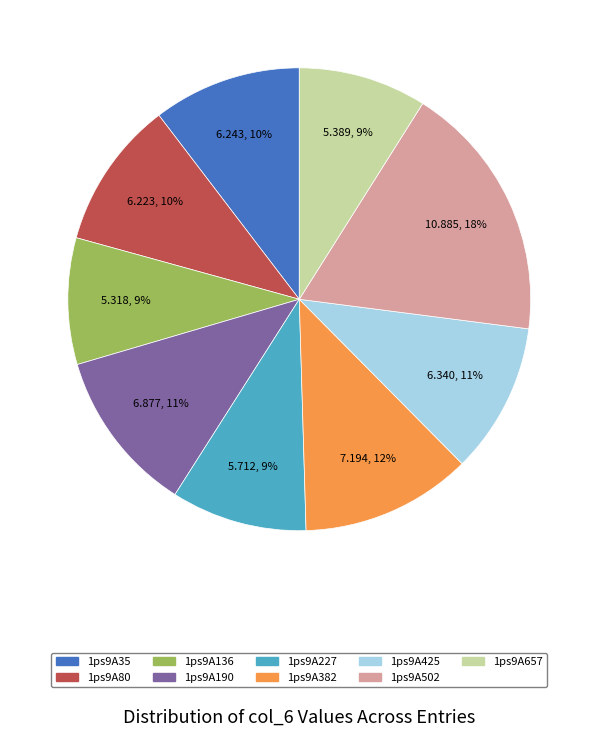

What is the largest slice in the pie chart?

1ps9A502